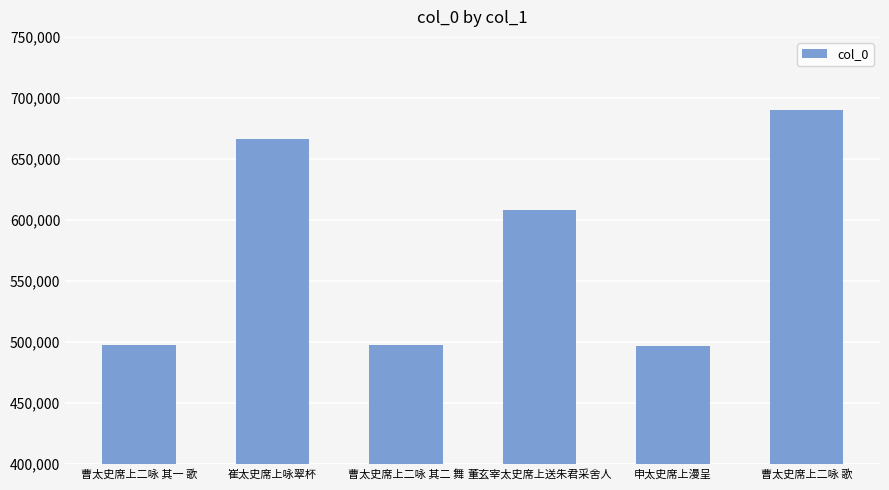

How many bars are there in total?

6